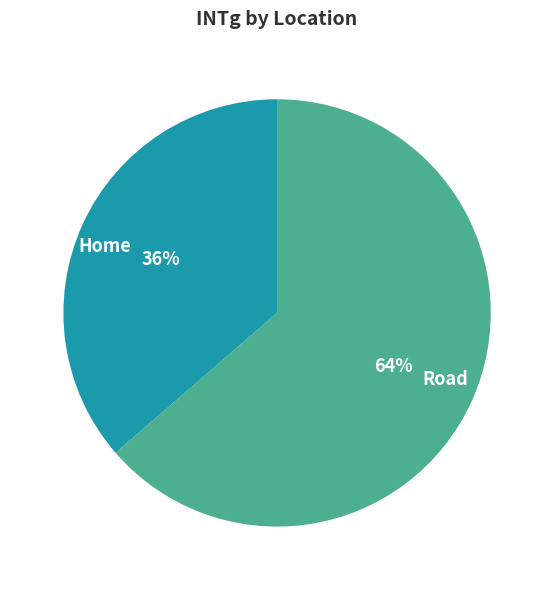

To the nearest percent, what is the combined percentage of Home and Road?

100%